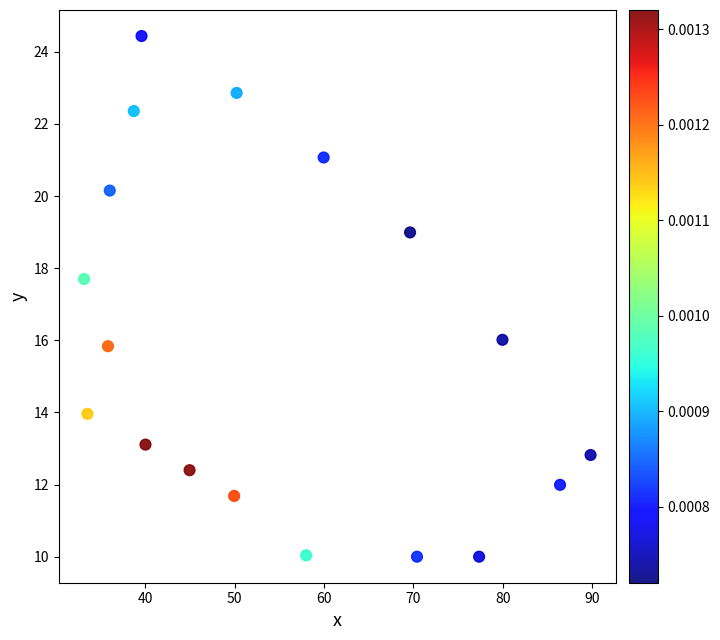

What Y value in the scatter plot is closest to 17?

17.7